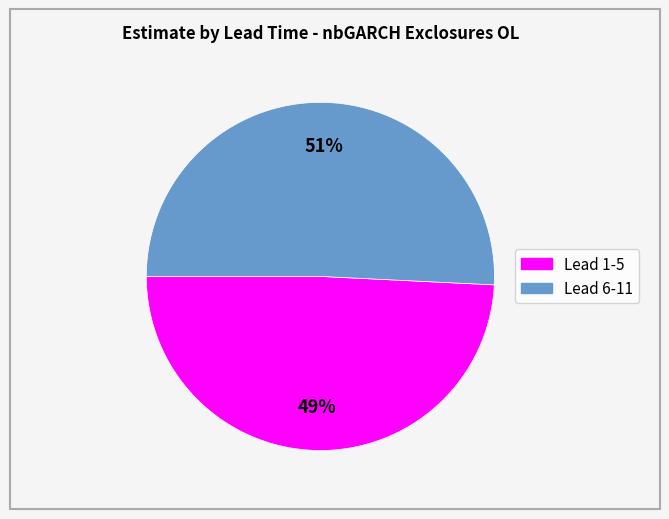

To the nearest percent, what is the average slice percentage?

50%